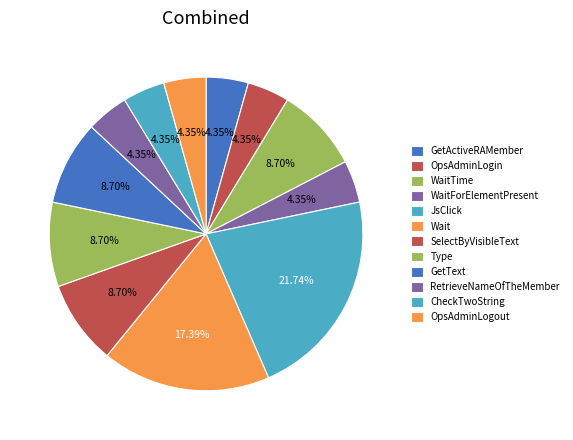

Rank the categories by value from lowest to highest.

GetActiveRAMember, OpsAdminLogin, WaitForElementPresent, RetrieveNameOfTheMember, CheckTwoString, OpsAdminLogout, WaitTime, SelectByVisibleText, Type, GetText, Wait, JsClick